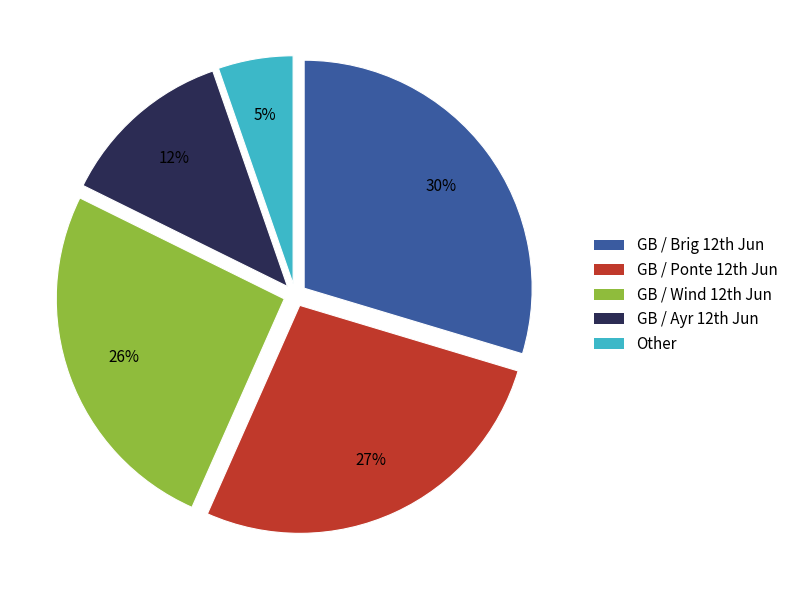

Rank the categories by value from highest to lowest.

GB / Brig 12th Jun, GB / Ponte 12th Jun, GB / Wind 12th Jun, GB / Ayr 12th Jun, Other